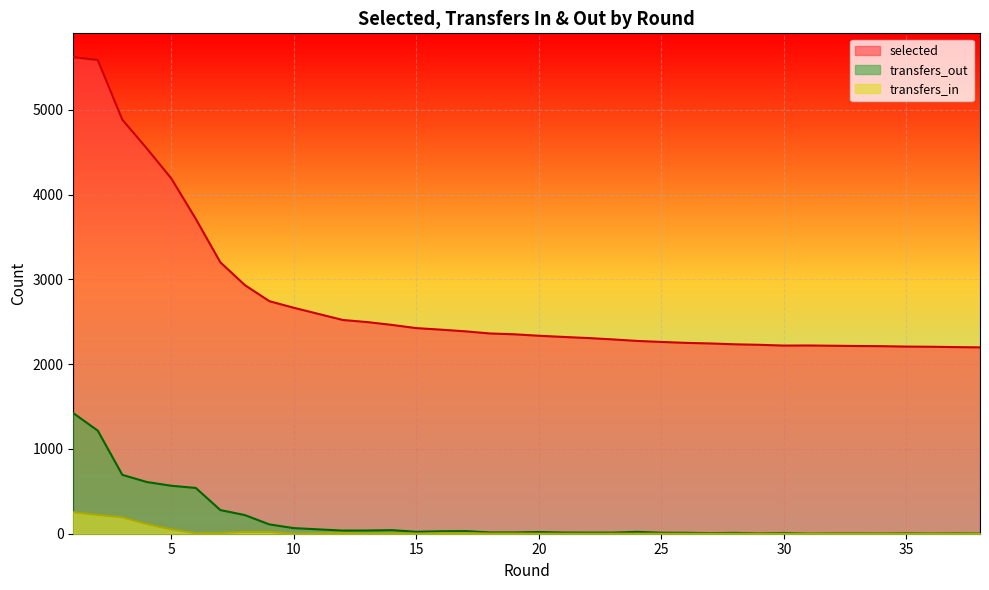

True or false: selected has more than 0 points higher than both neighbors.

True